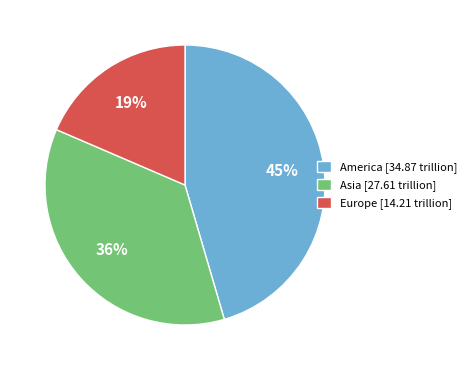

Is it true that Europe [14.21 trillion] is 25% of the pie?

False